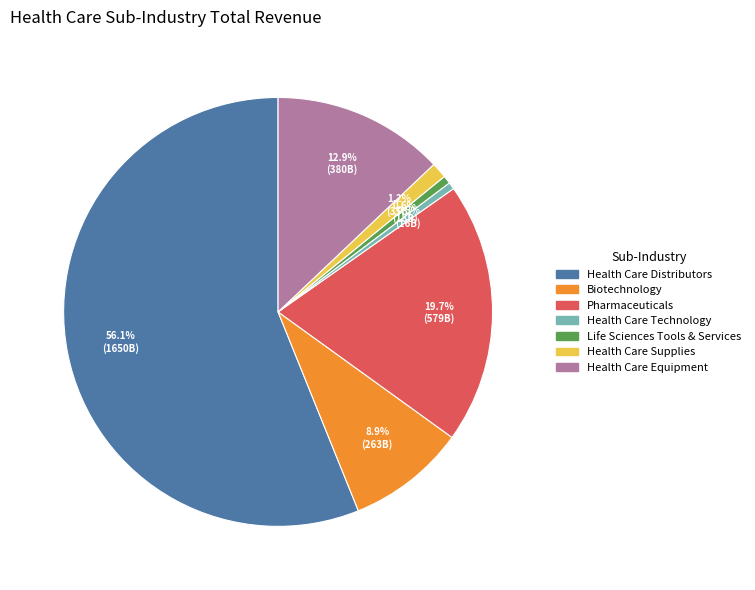

What percentage is the Health Care Distributors slice, to the nearest percent?

56%